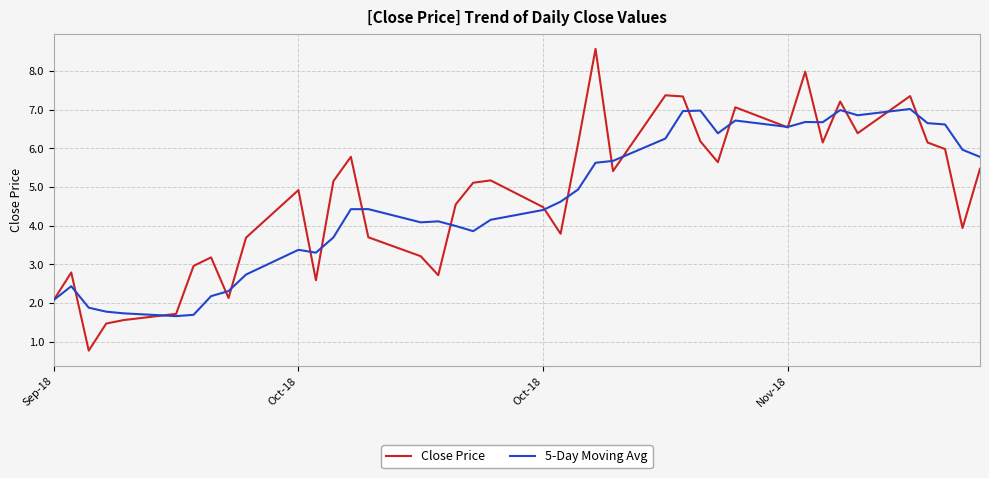

Rank the series by their maximum value, from lowest to highest.

5-Day Moving Avg, Close Price